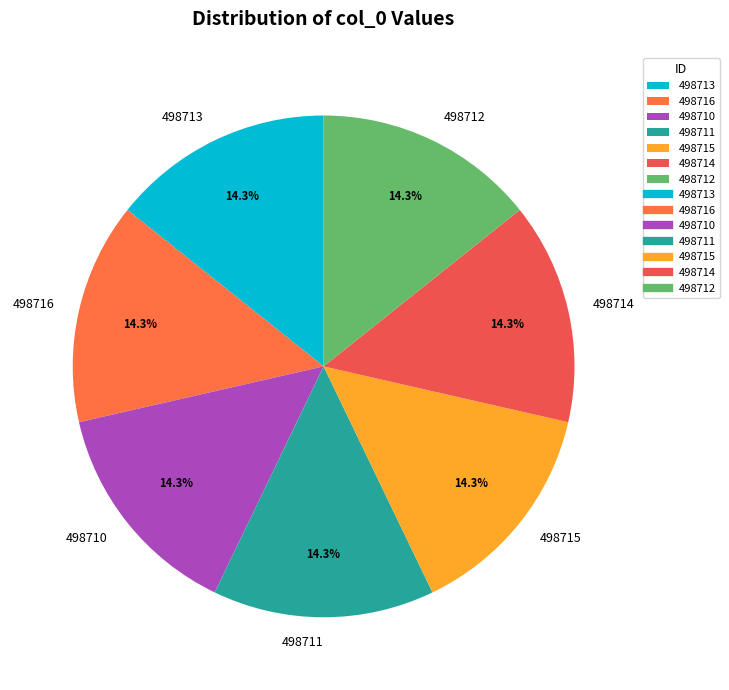

Is 498714 the majority of the pie?

No